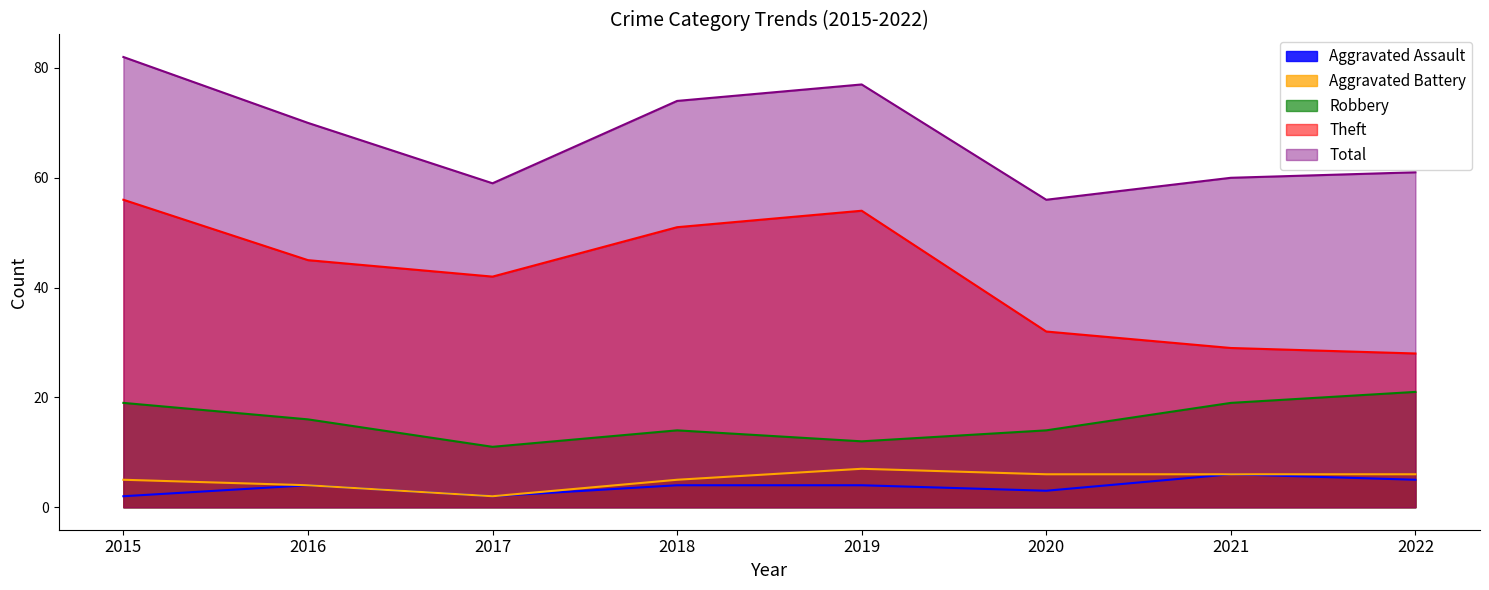

List the series in order of their peak value, highest first.

Total, Theft, Robbery, Aggravated Battery, Aggravated Assault